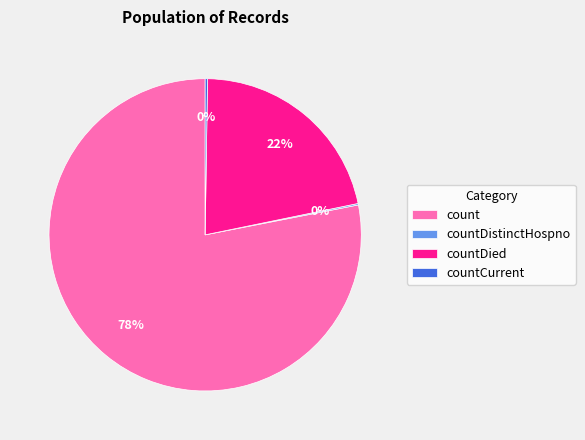

The count slice represents 73% of the pie. True or false?

False